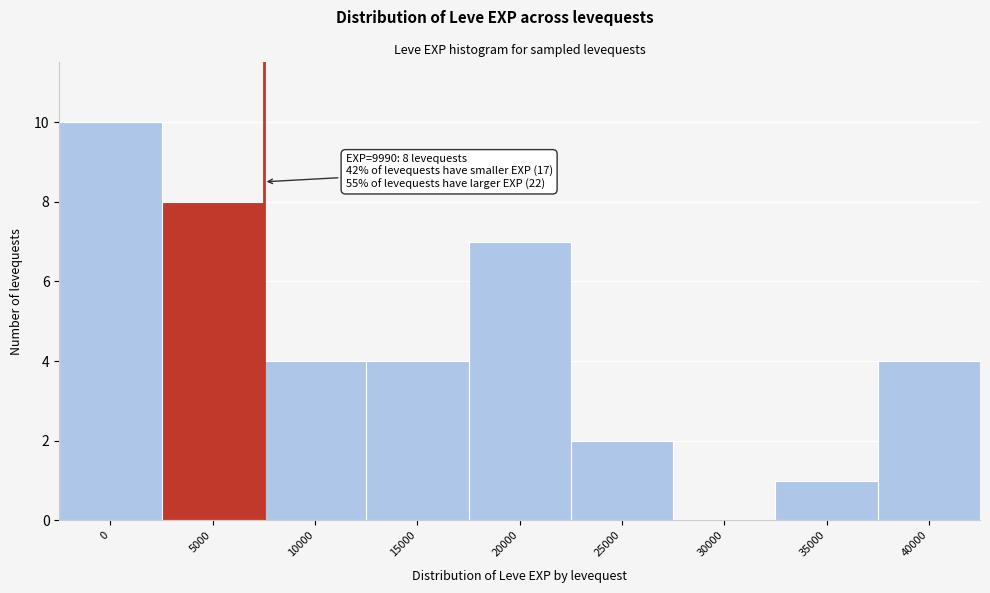

Reading left to right, transcribe all the data shown in this chart.

0=10	5000=8	10000=4	15000=4	20000=7	25000=2	30000=0	35000=1	40000=4